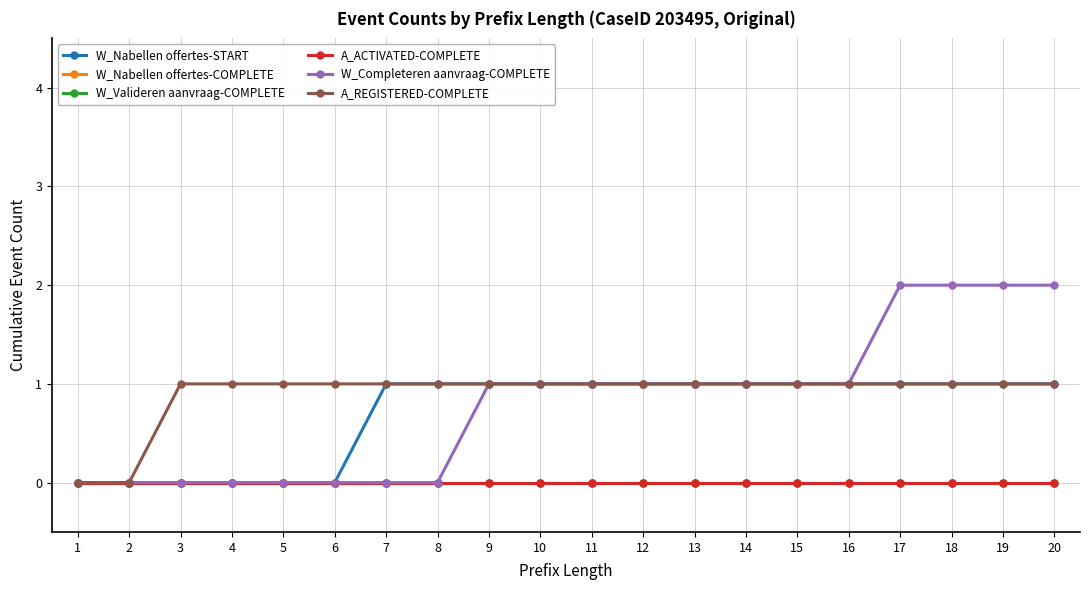

True or false: A_ACTIVATED-COMPLETE and W_Completeren aanvraag-COMPLETE intersect in this chart.

False